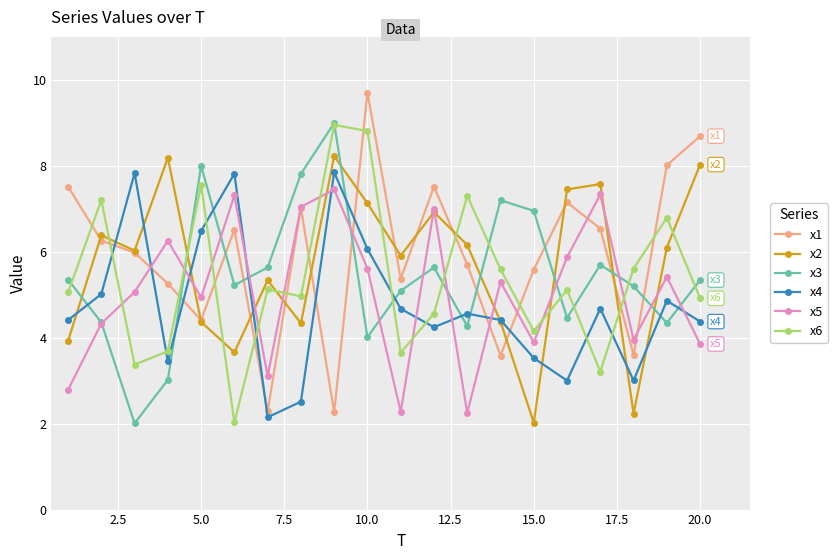

True or false: x4 has more than 1 points higher than both neighbors.

True